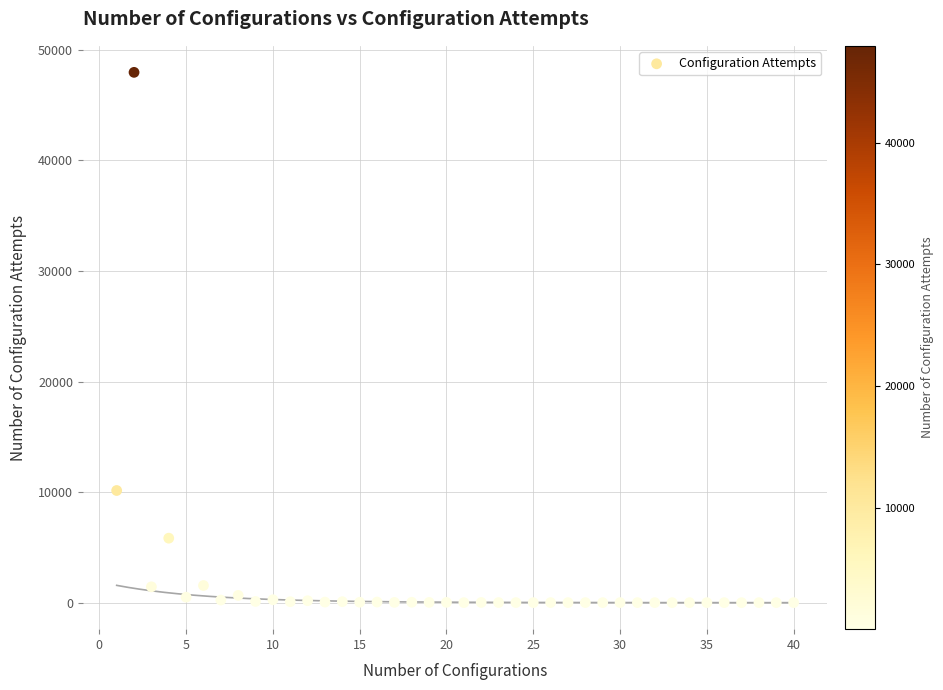

What Y value in the scatter plot is closest to 23984?

10145